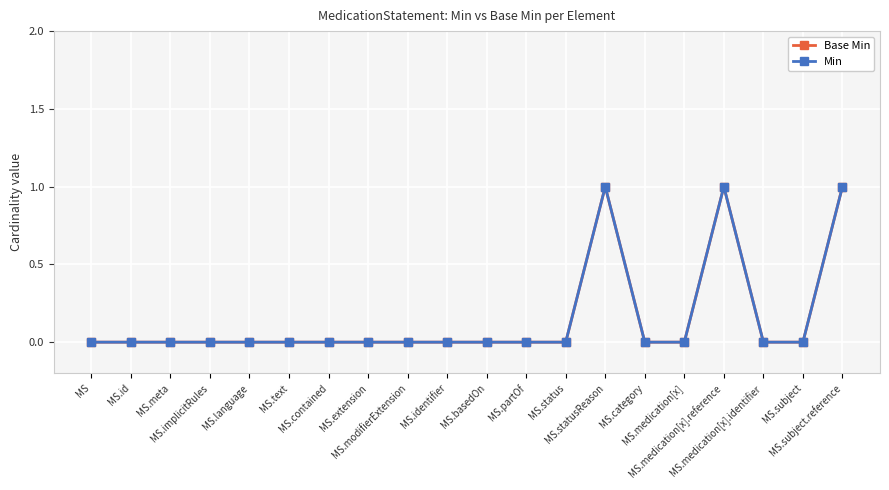

Reading right to left, extract all data points from this chart.

Base Min: 1	0	0	1	0	0	1	0	0	0	0	0	0	0	0	0	0	0	0	0
Min: 1	0	0	1	0	0	1	0	0	0	0	0	0	0	0	0	0	0	0	0